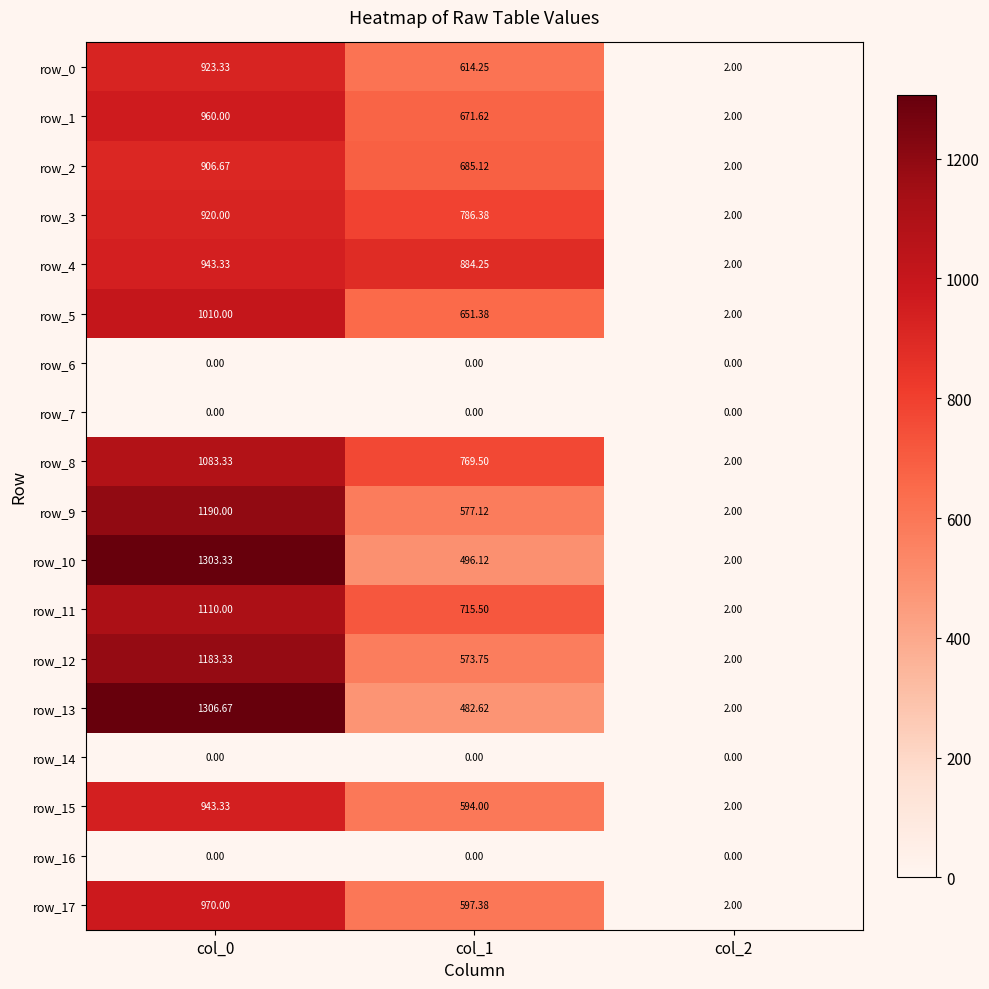

True or false: row_6 has a value of 0.0 at col_2.

True